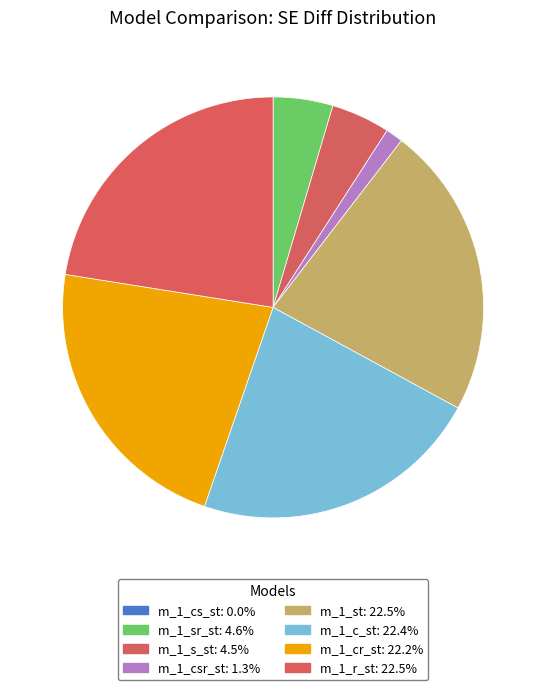

The m_1_csr_st slice represents 11% of the pie. True or false?

False